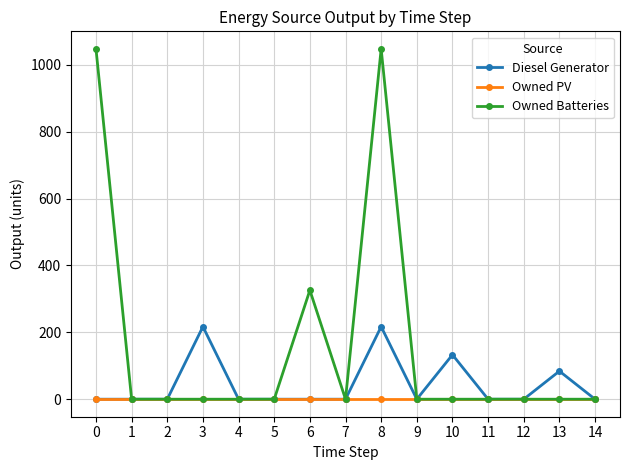

How many values in the Owned Batteries series exceed 0?

3